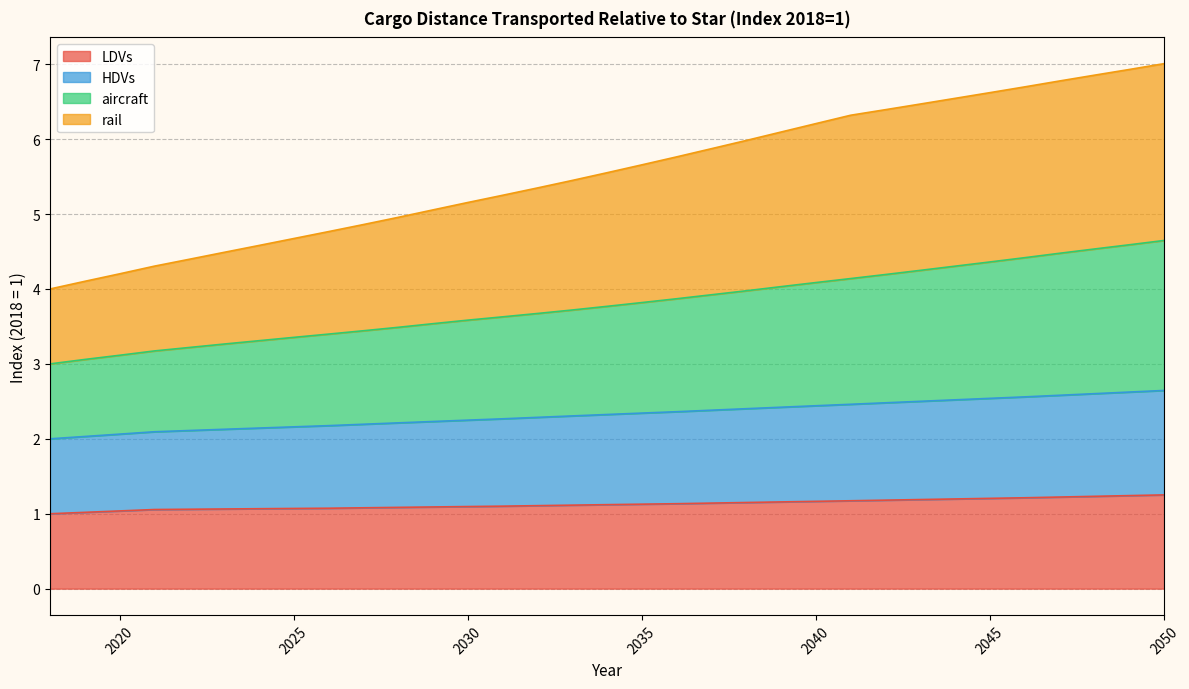

What is the minimum value for LDVs?

1.0